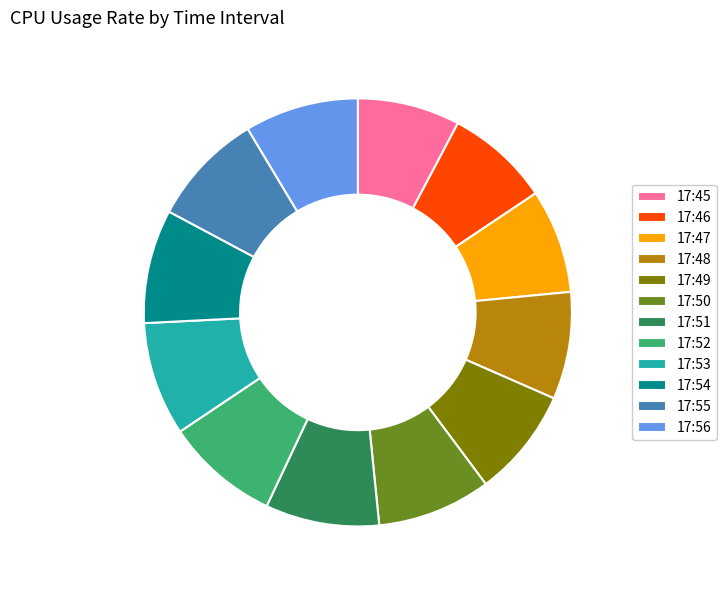

What is the ratio of the value at 17:48 to the value at 17:53?

0.9